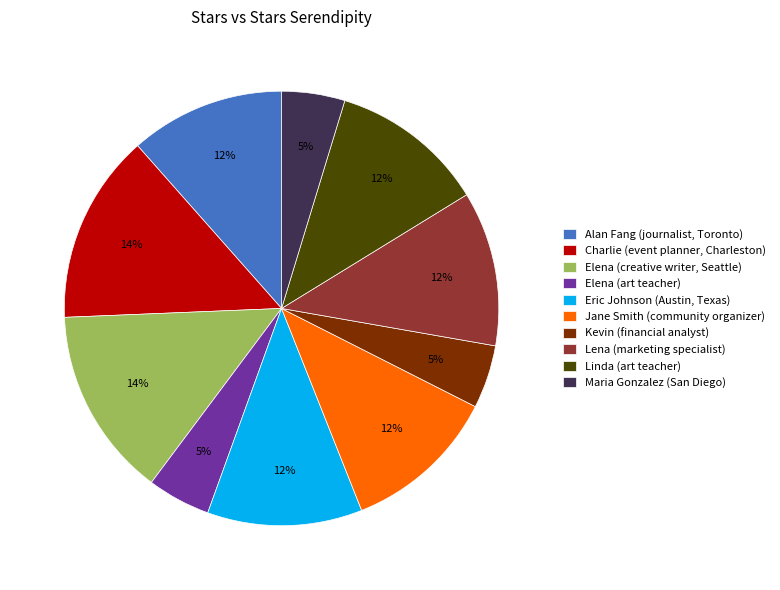

The Jane Smith (community organizer) slice represents 24% of the pie. True or false?

False